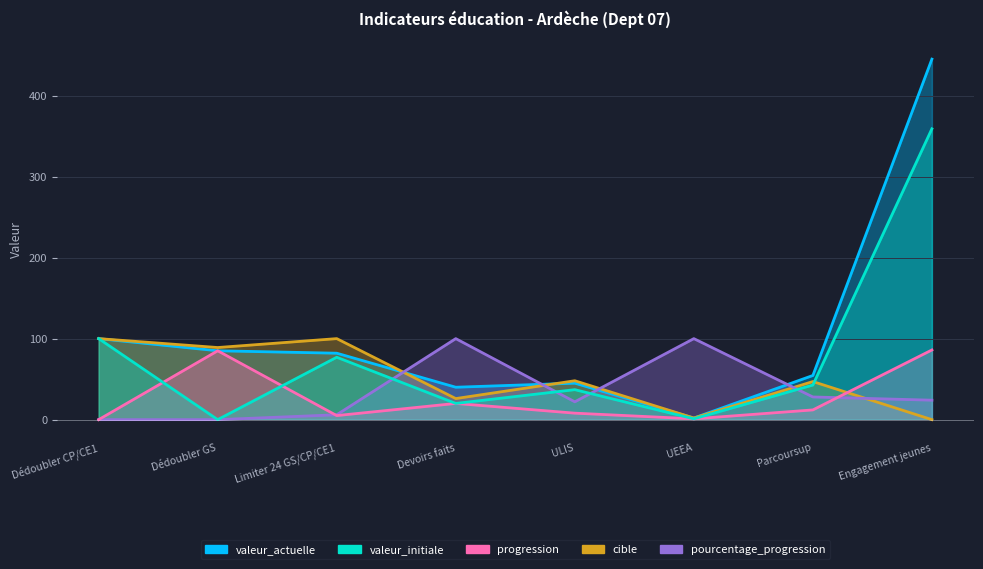

How many distinct data groups are displayed?

5